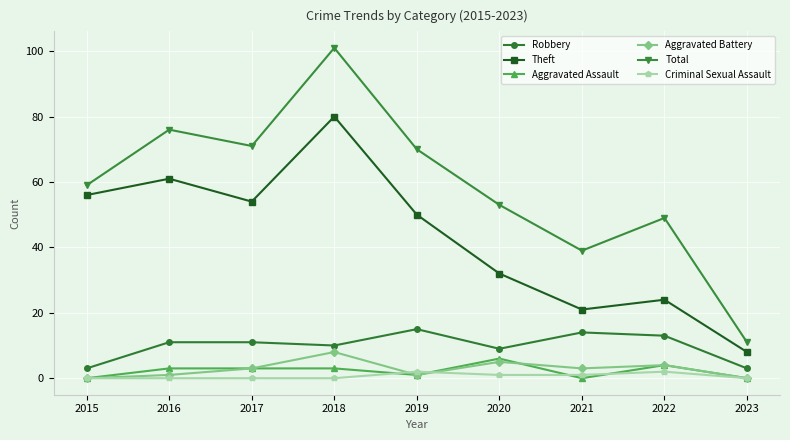

Is it true that Robbery equals 4 at 2019?

False